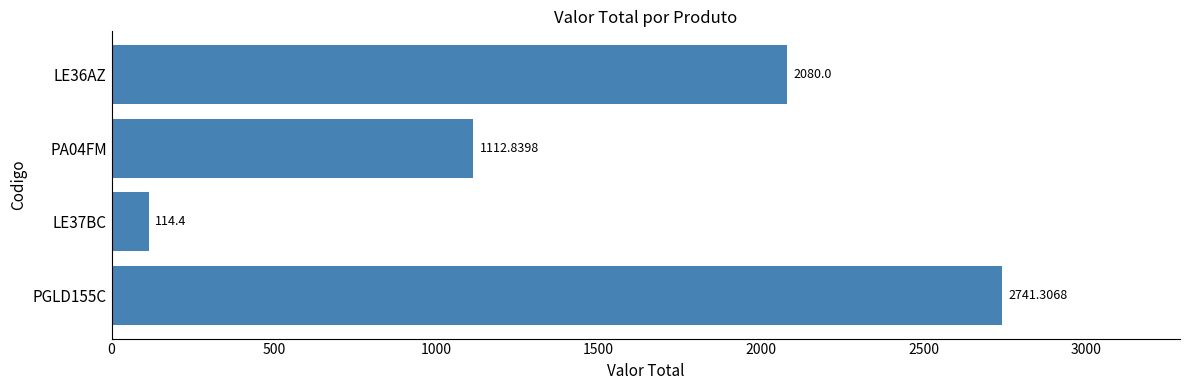

How many categories are shown in the chart?

4